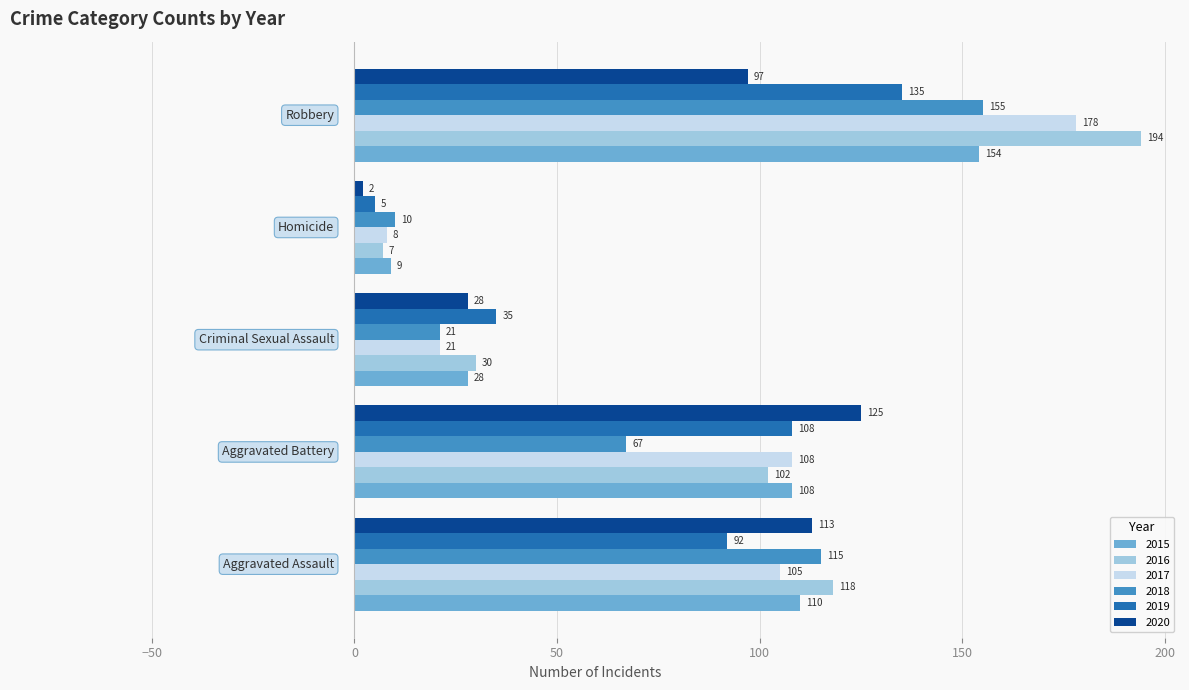

At how many categories does at least one series exceed 60?

3